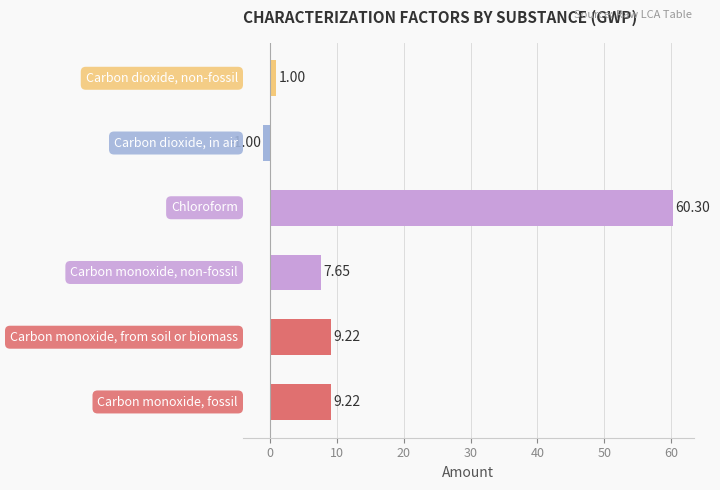

What is the difference between the second highest and second lowest values?

8.2